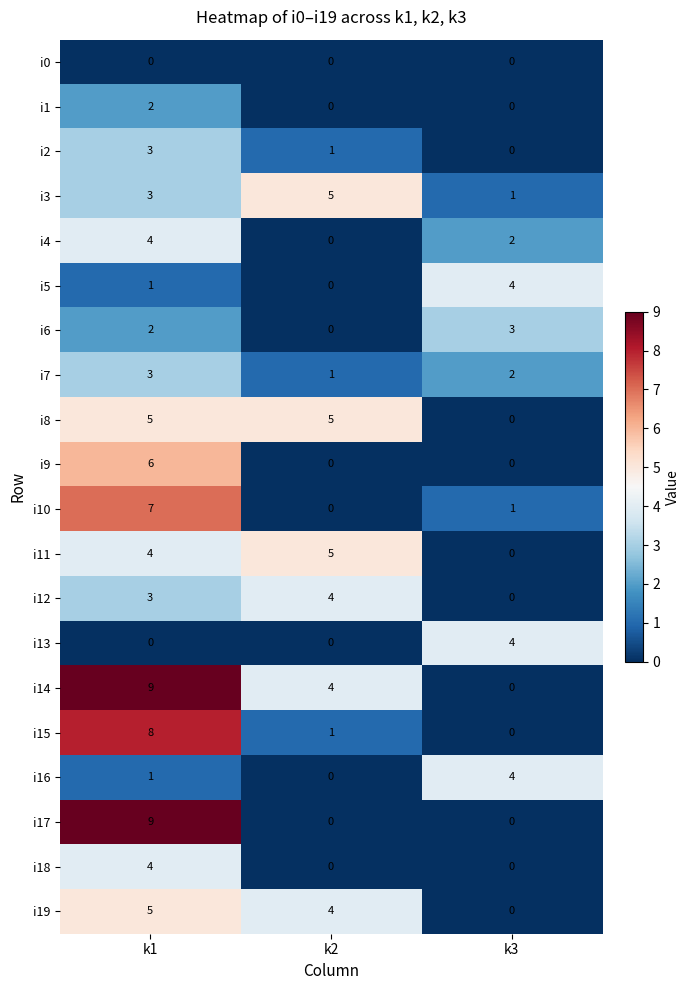

How many positive values does the i10 series have?

2